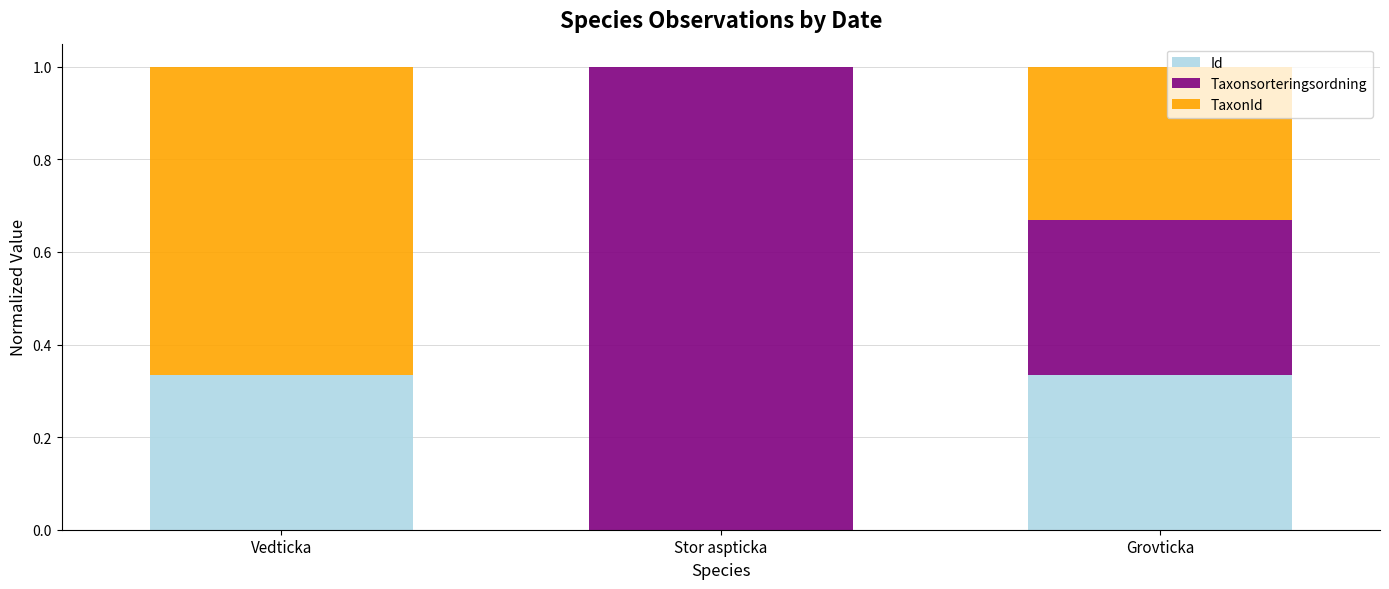

What position from the left is Stor aspticka?

2